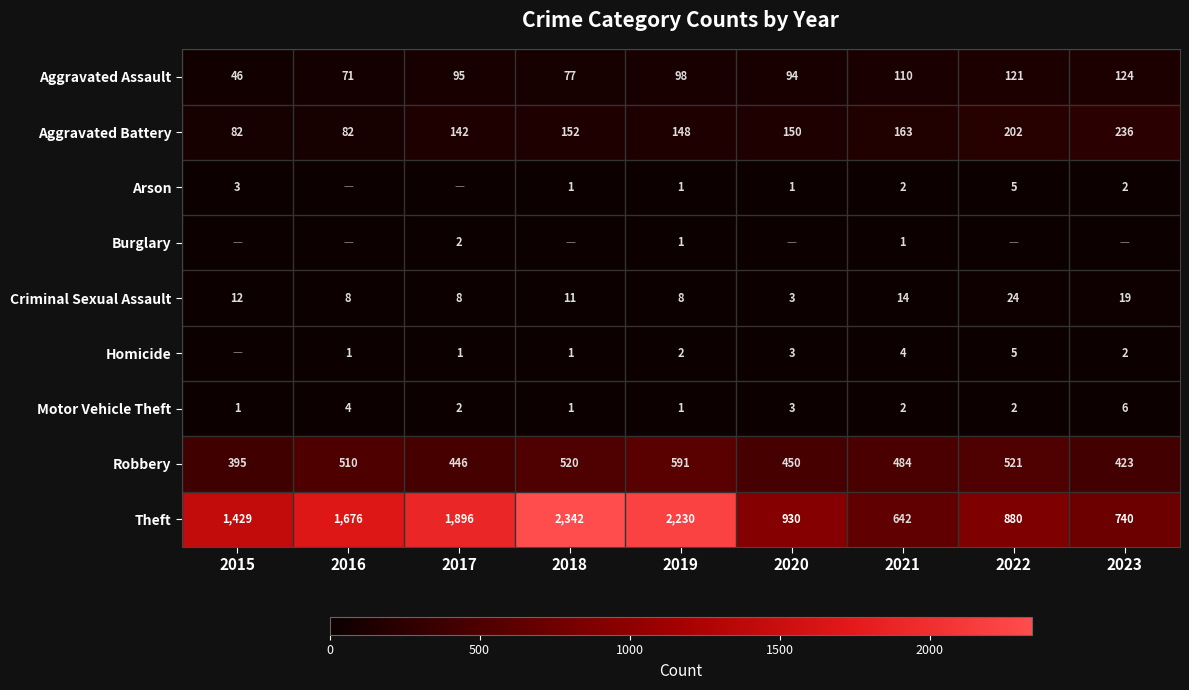

Read the Aggravated Battery value at 2017.

142